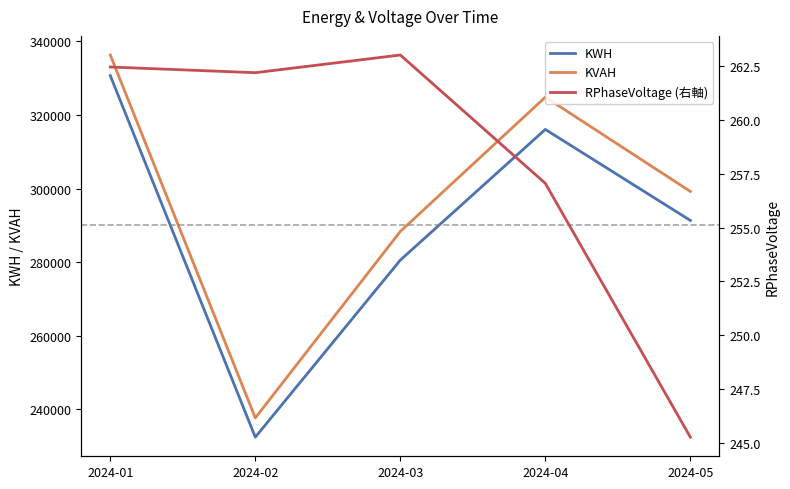

True or false: KWH has a value of 109290.3 at 2024-04.

False